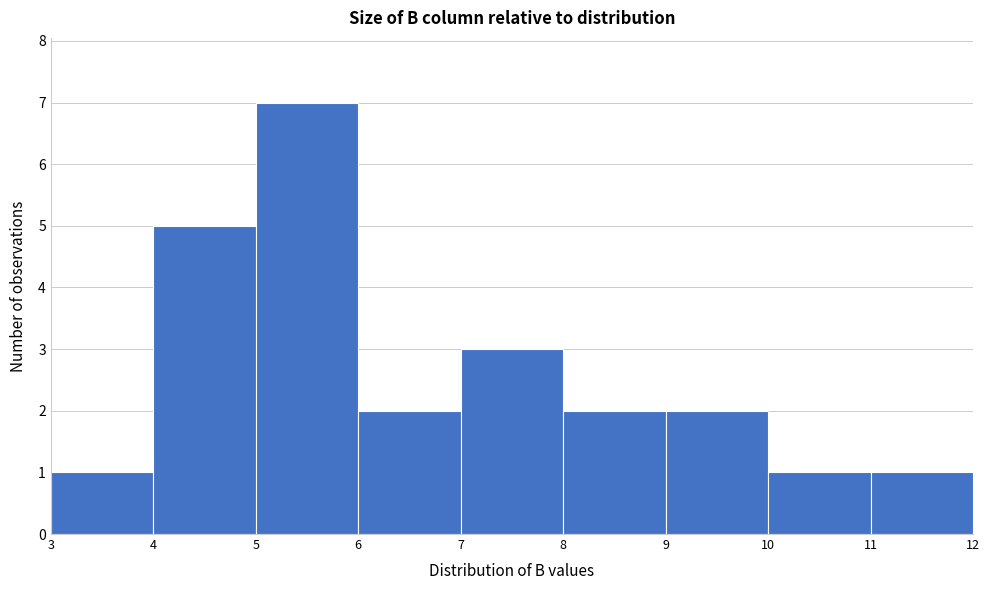

Reading left to right, list every bar in this chart as the range it spans on the x-axis followed by its height. The values are not printed on the chart, so give them approximately, as read against the axis.

3 to 4: 1
4 to 5: 5
5 to 6: 7
6 to 7: 2
7 to 8: 3
8 to 9: 2
9 to 10: 2
10 to 11: 1
11 to 12: 1